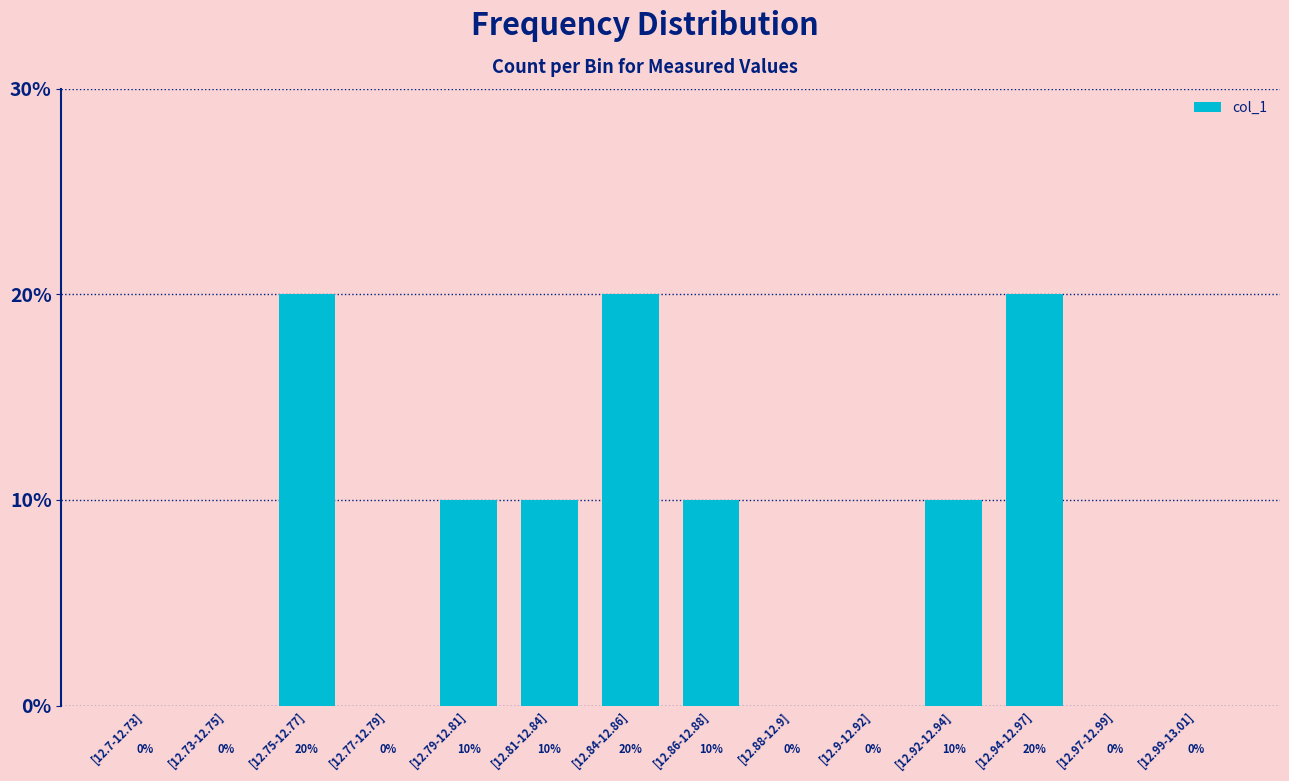

Reading left to right, what are all the values shown in this chart?

0	0	2	0	1	1	2	1	0	0	1	2	0	0